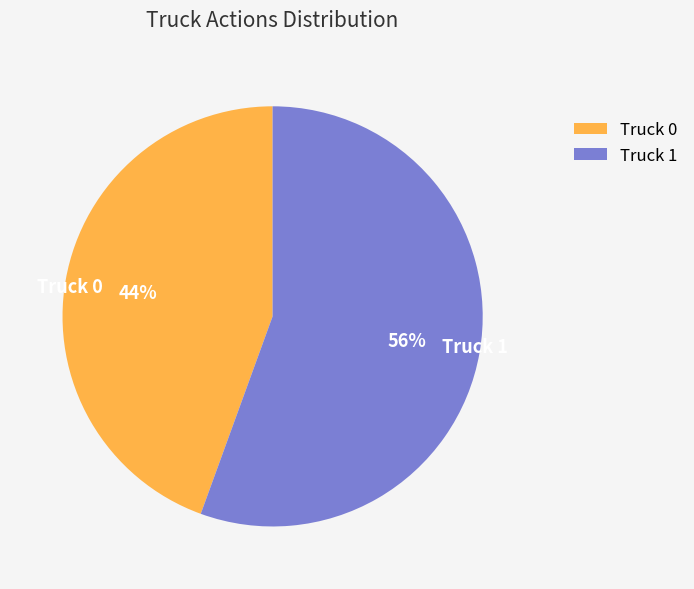

Combined, do Truck 0 and Truck 1 account for over 50%?

Yes